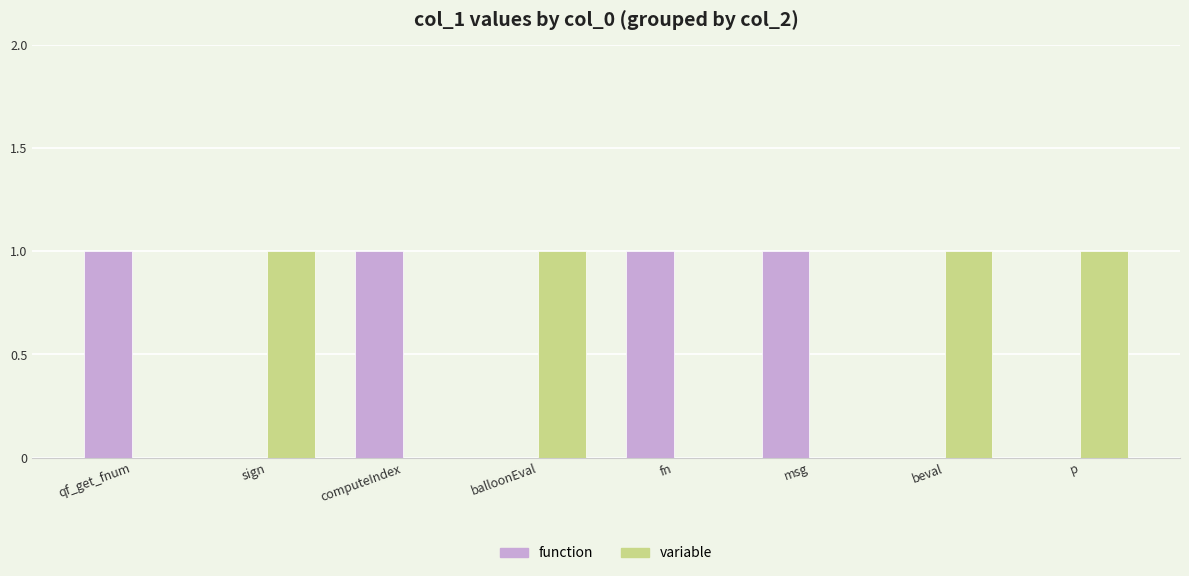

Does the chart contain stacked bars?

No